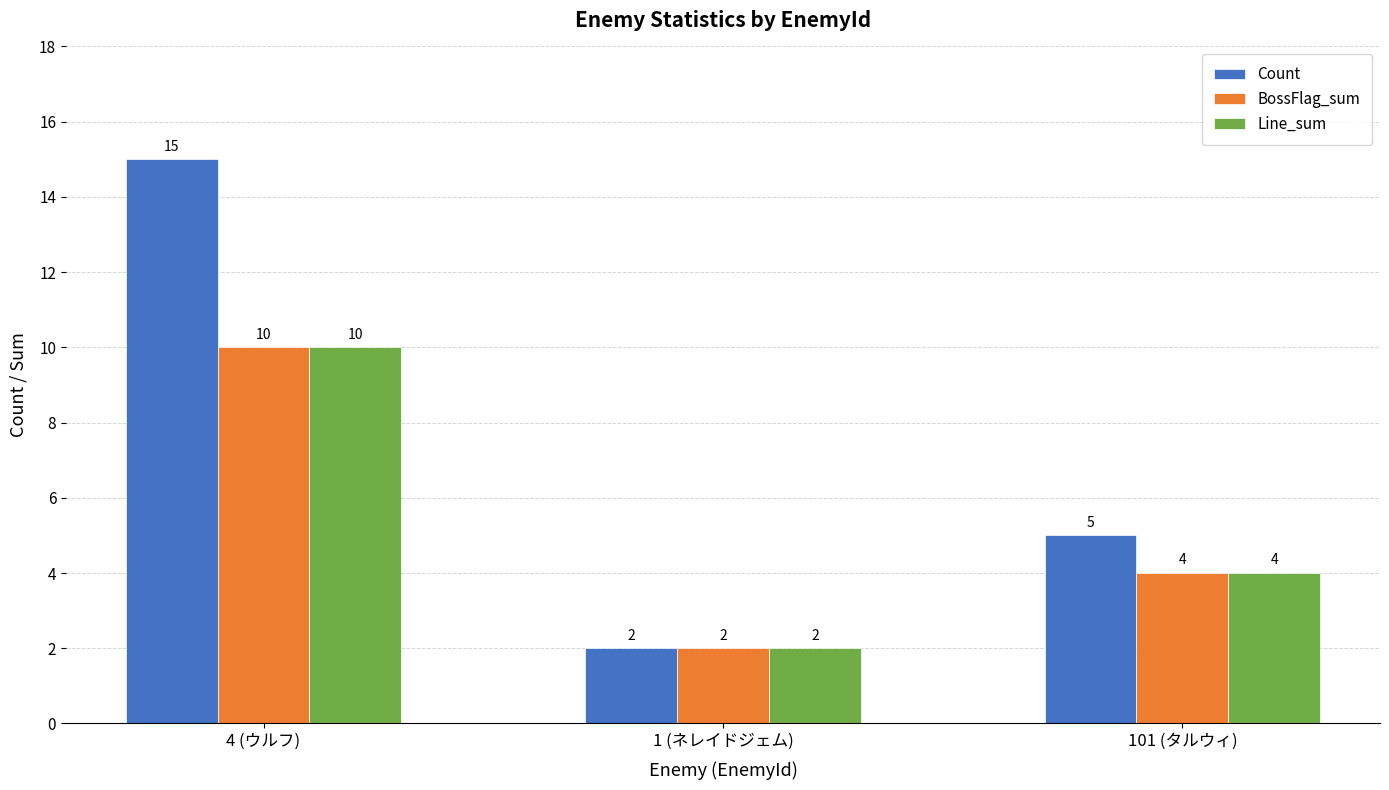

Count the number of data series in this chart.

3